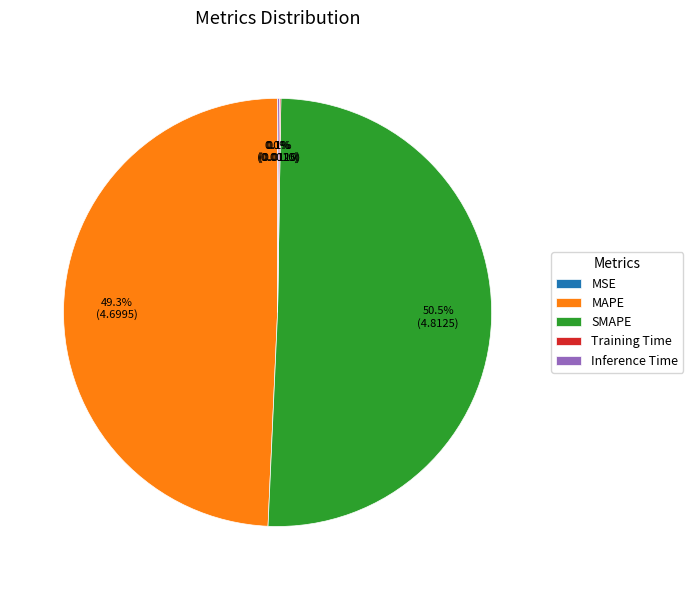

To the nearest percent, what is the average slice percentage?

20%